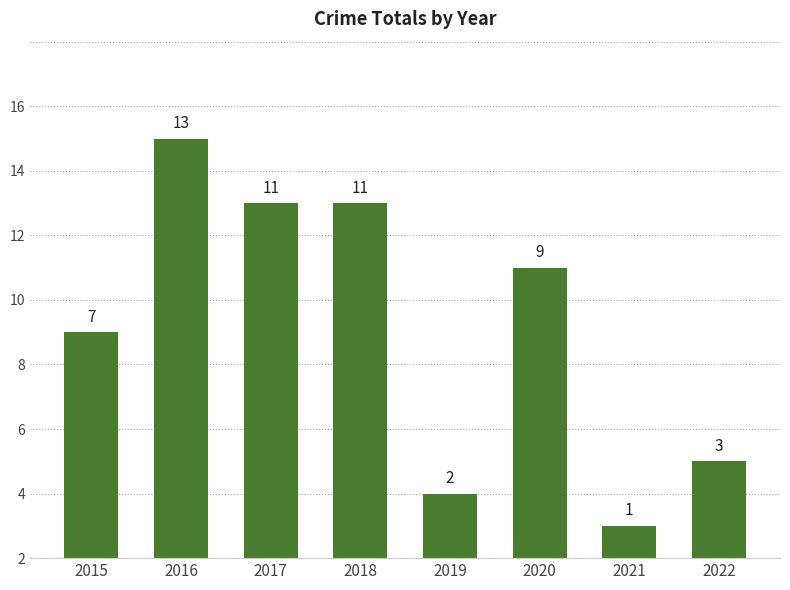

Approximately how many times larger is the value at 2020 compared to 2021?

9.0